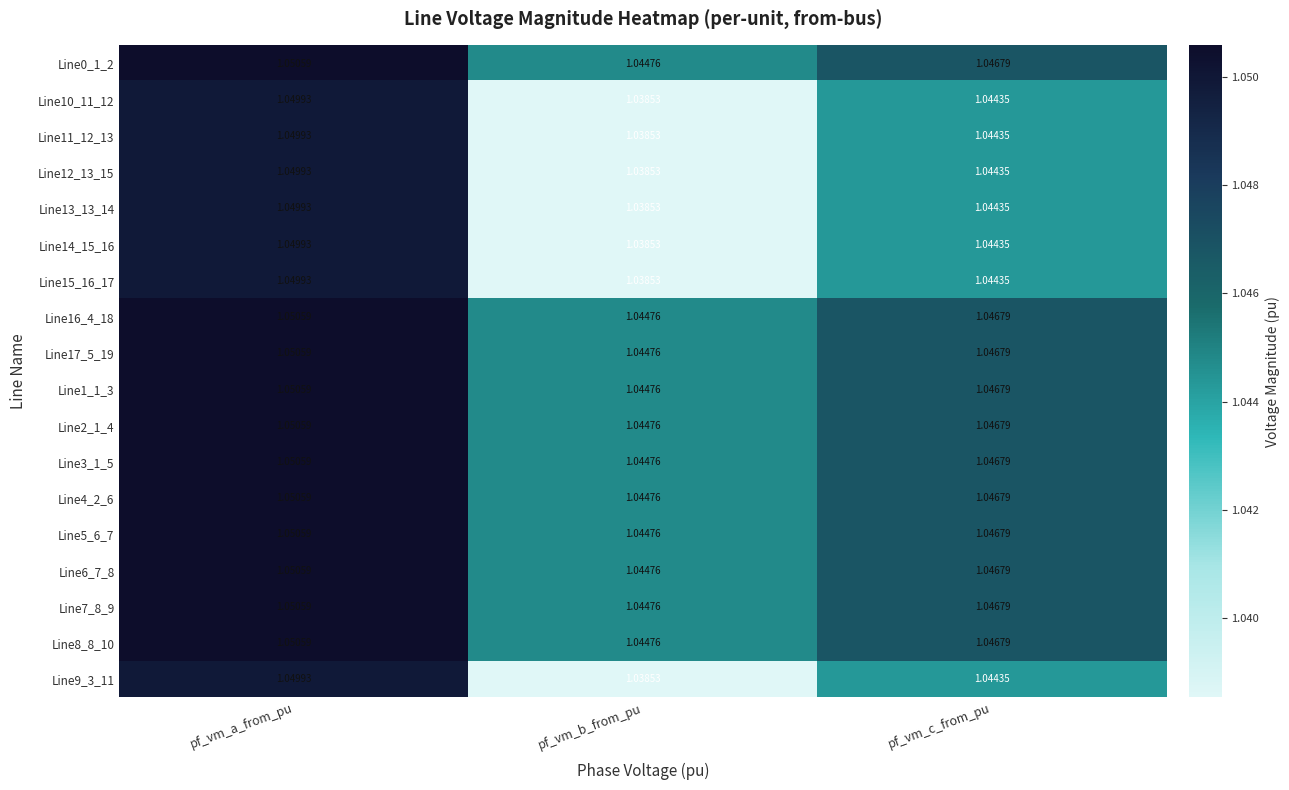

Where is Line2_1_4 nearest to the value 1?

pf_vm_b_from_pu